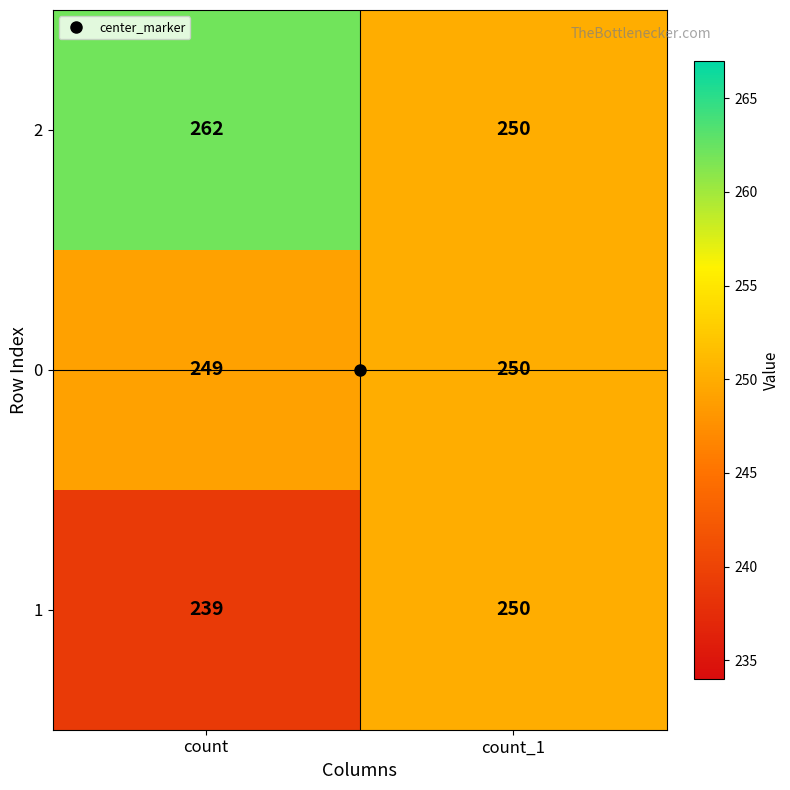

List the series in order of their overall mean, lowest first.

1, 0, 2